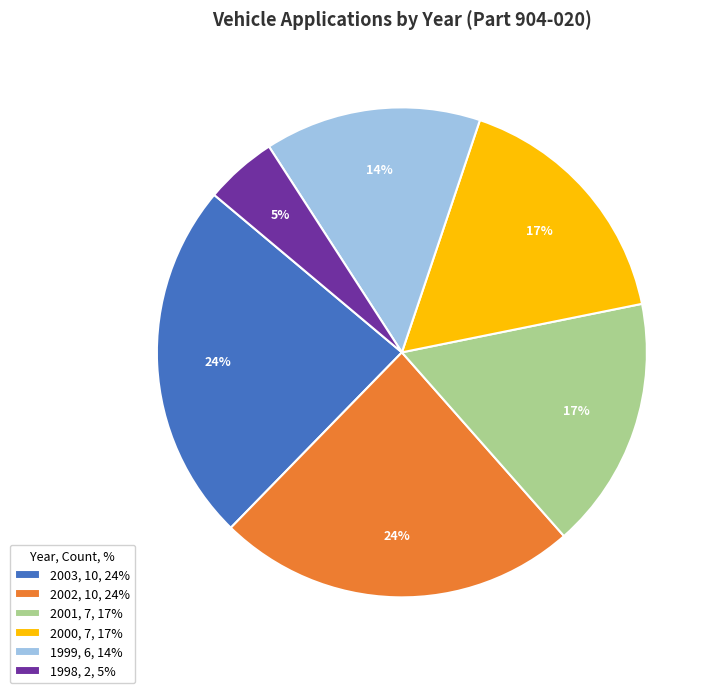

Between 1999, 6, 14% and 2003, 10, 24%, which is larger?

2003, 10, 24%